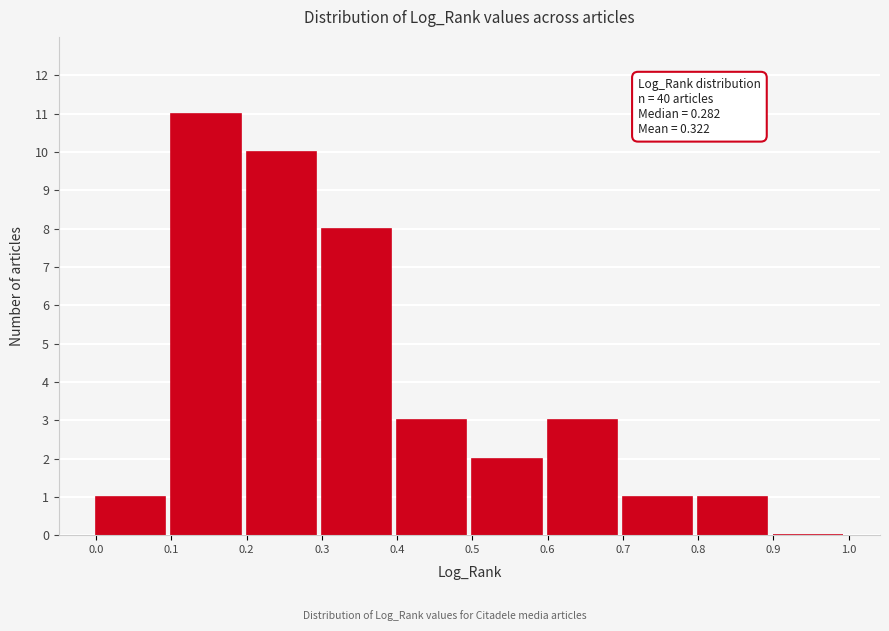

Which range on the x-axis has the tallest bar?

0.1 to 0.2